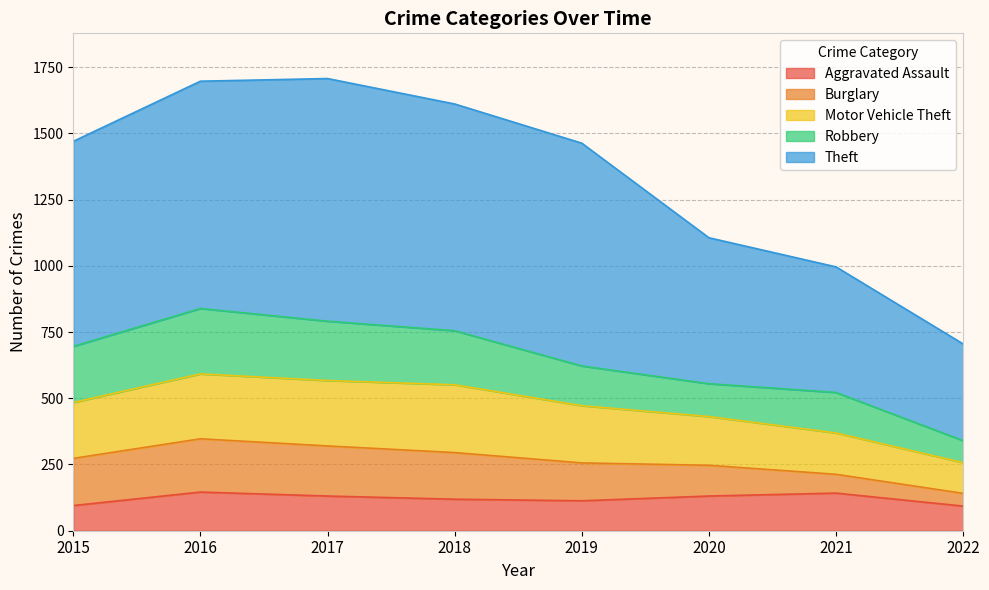

Which has a higher value, 2017 or 2015?

2017